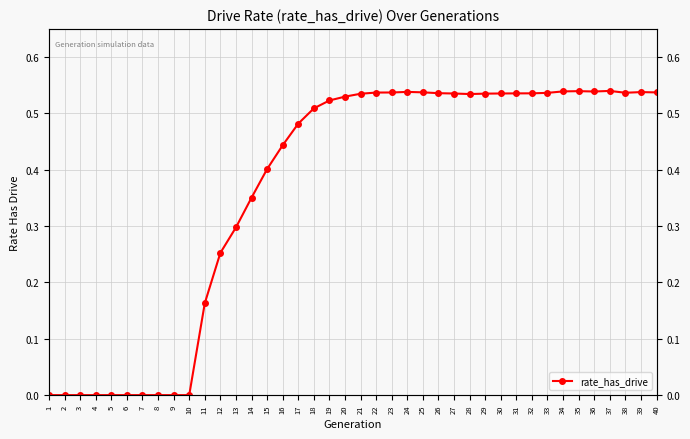

List the labels in order of value, smallest first.

1, 2, 3, 4, 5, 6, 7, 8, 9, 10, 11, 12, 13, 14, 15, 16, 17, 18, 19, 20, 28, 21, 29, 27, 30, 31, 32, 26, 33, 38, 22, 23, 40, 25, 39, 24, 36, 34, 35, 37